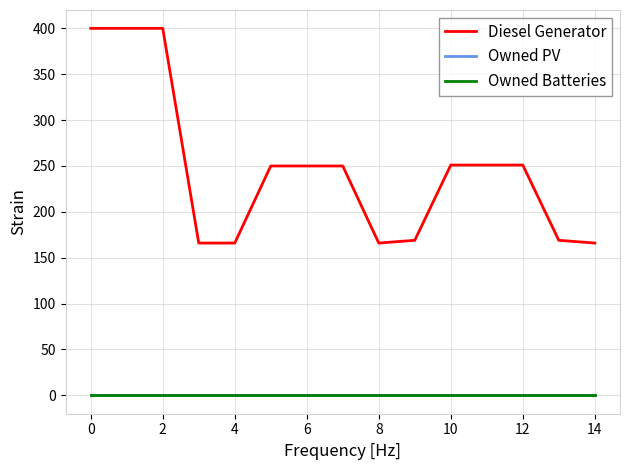

Is this an area chart (filled region under the line)?

No